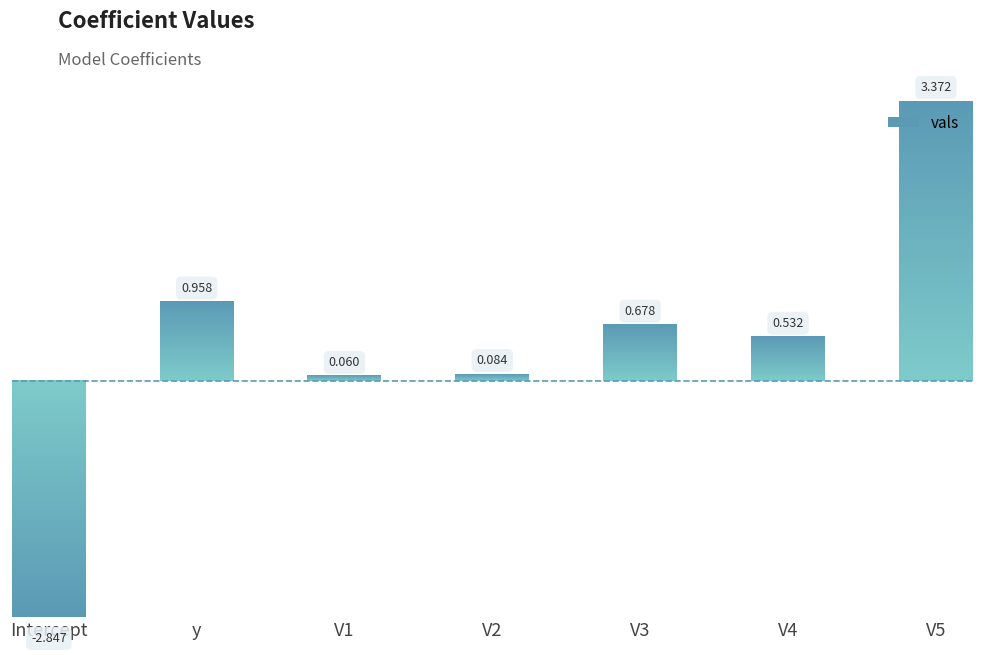

True or false: the data shows 0.4 at y.

False